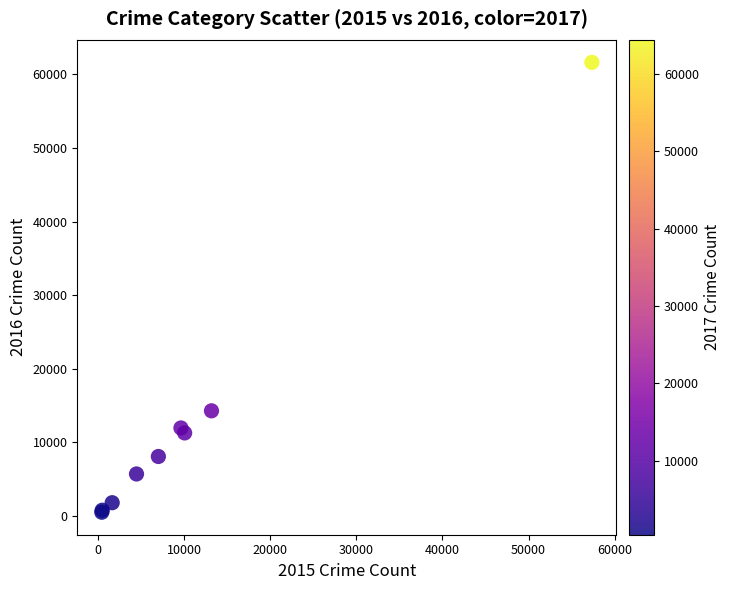

What Y value in the scatter plot is closest to 31066?

14289